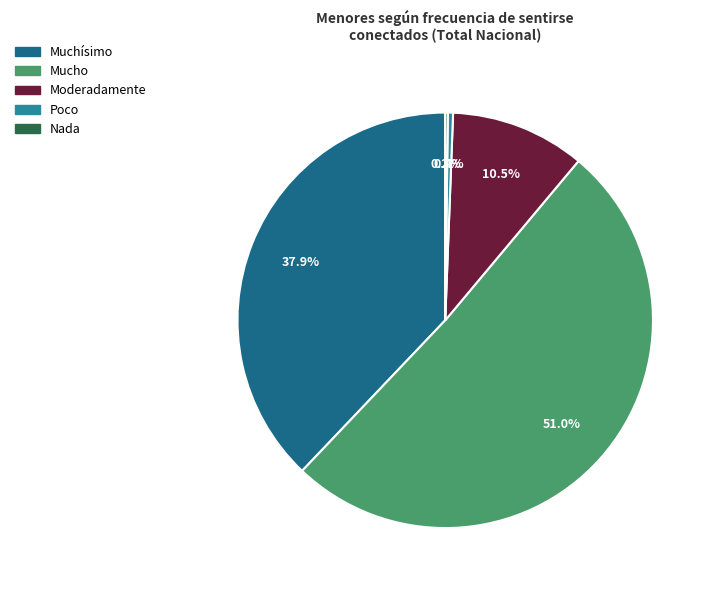

To the nearest percent, what portion does Mucho represent?

51%